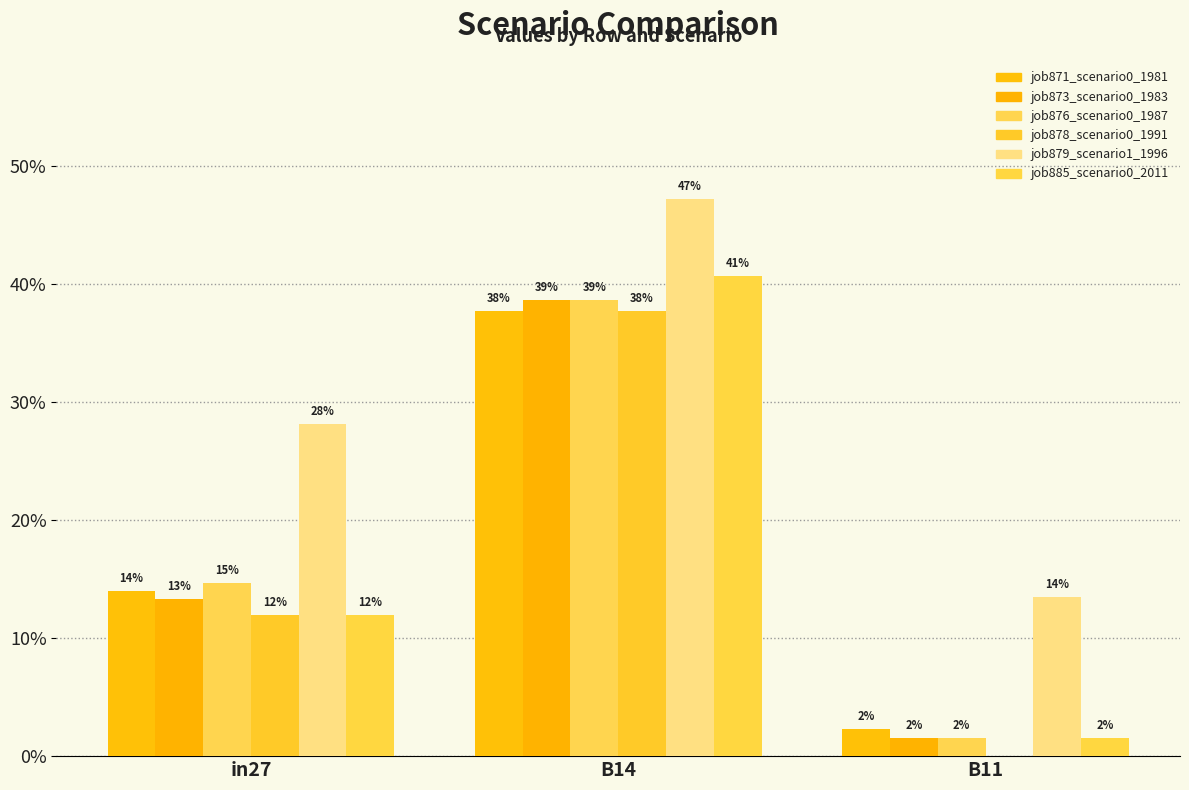

Are the bars horizontal?

No